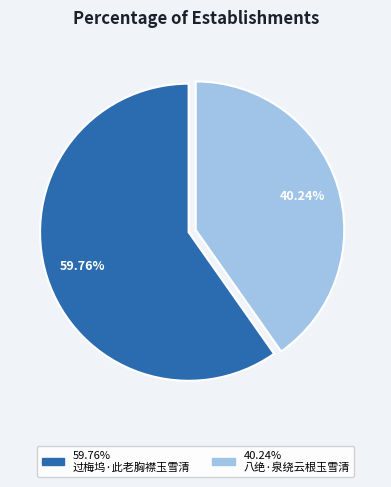

Is there a majority slice in this chart?

Yes